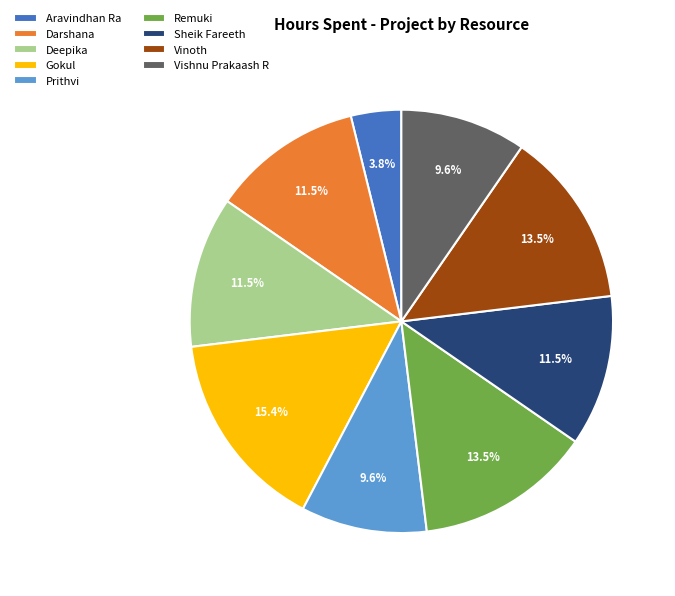

Which has a higher value, Prithvi or Deepika?

Deepika